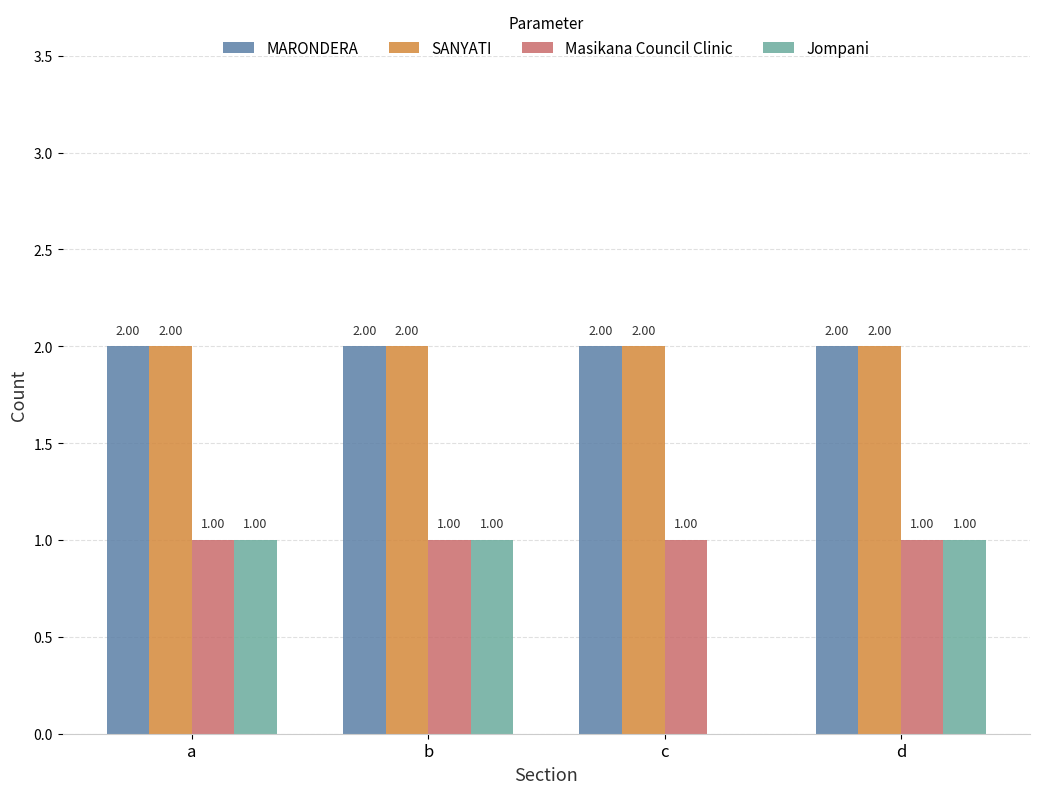

True or false: SANYATI has a value of 1 at d.

False